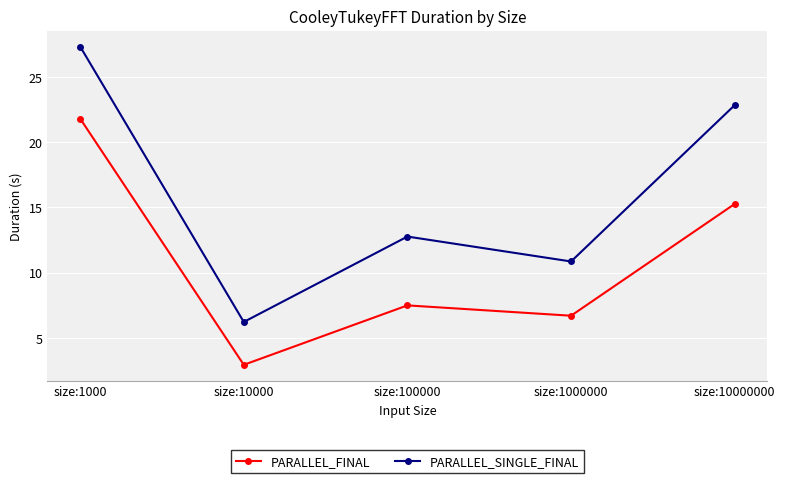

Reading left to right, transcribe all the data shown in this chart.

PARALLEL_FINAL: 21.8	3.0	7.5	6.7	15.3
PARALLEL_SINGLE_FINAL: 27.3	6.2	12.8	10.9	22.8